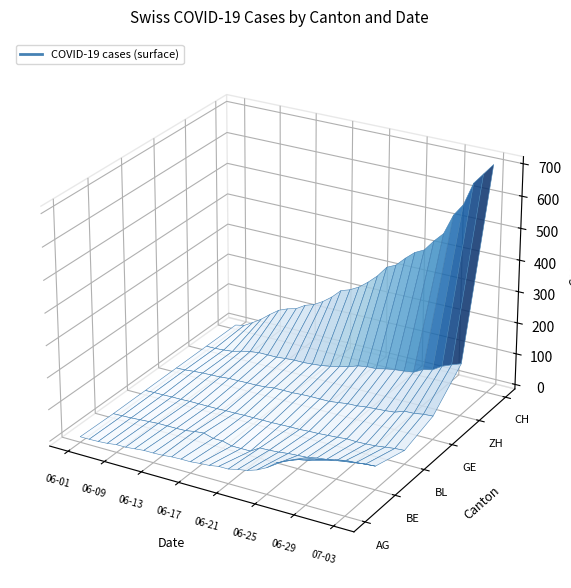

The value of BE at 2020-06-23 is 38. True or false?

False